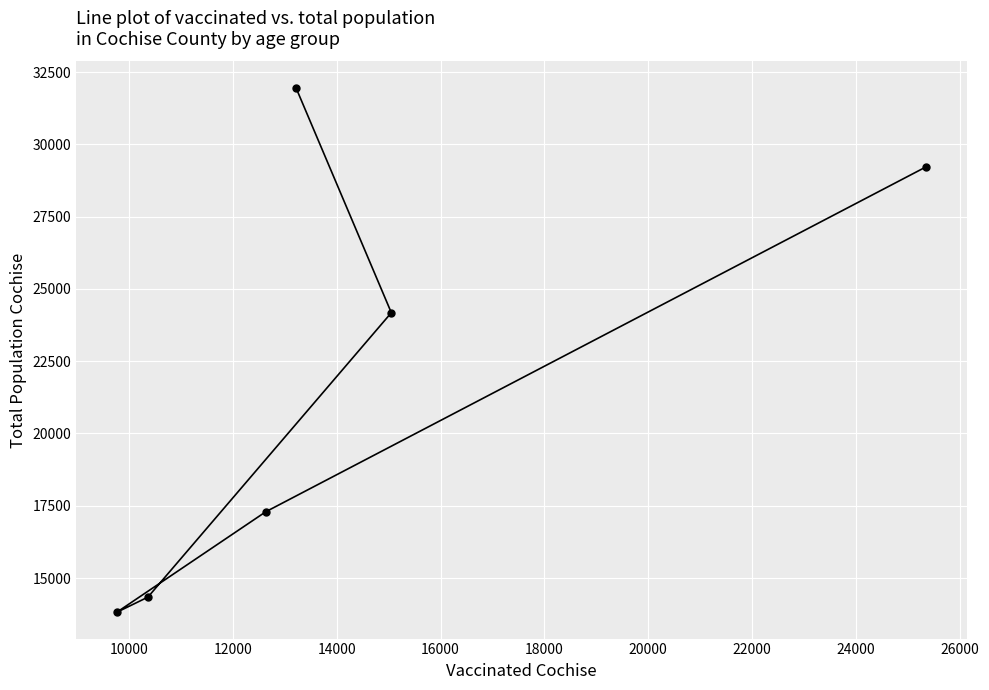

What is the maximum value shown in the chart?

31961